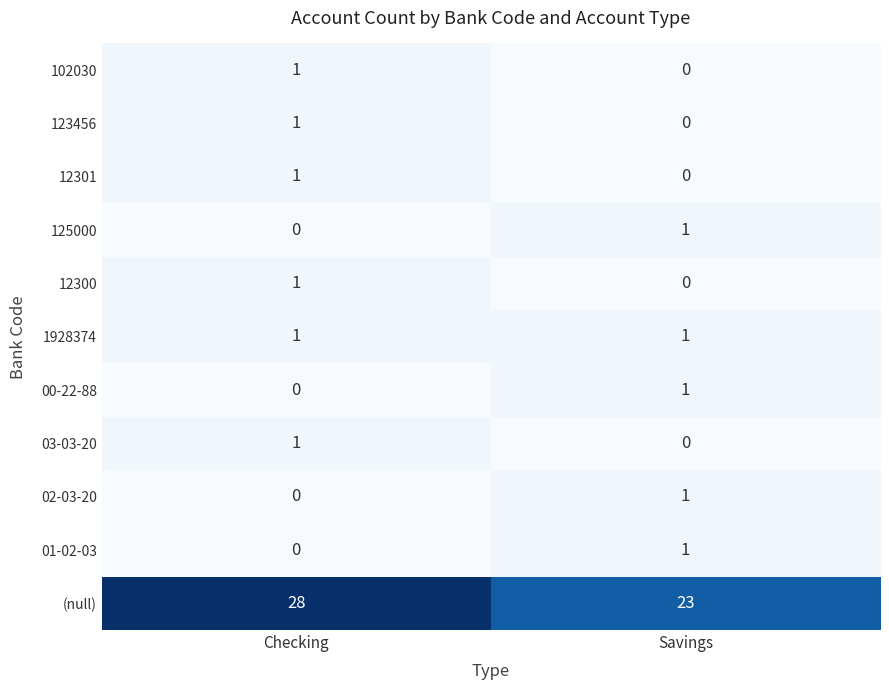

The 102030 series shows 0 at Savings. True or false?

True